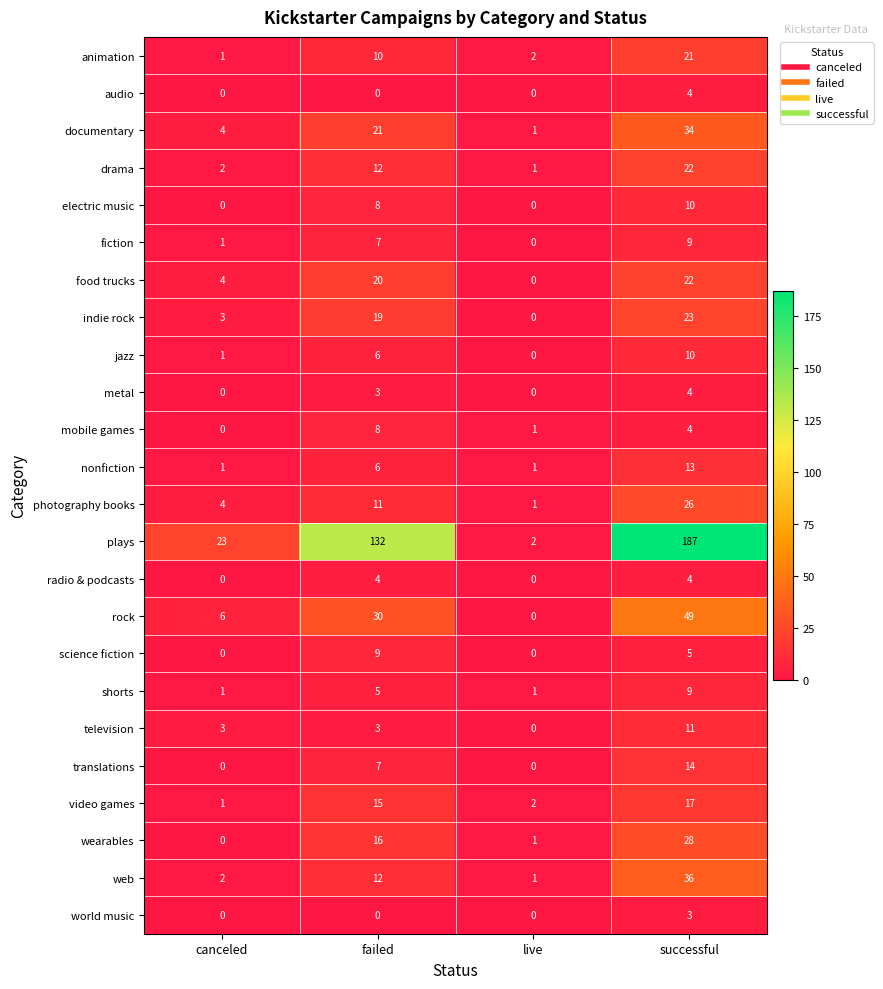

What is the spread (max minus min) of values at successful?

184